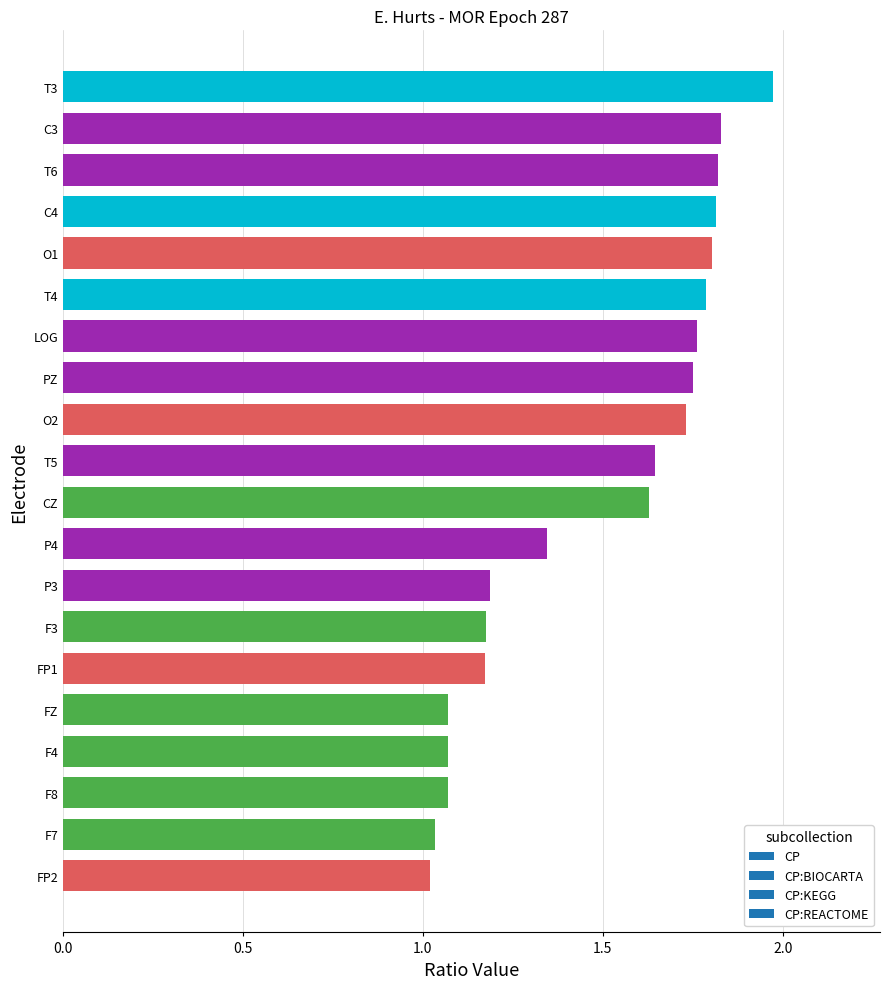

The value at T5 is 2.4. True or false?

False